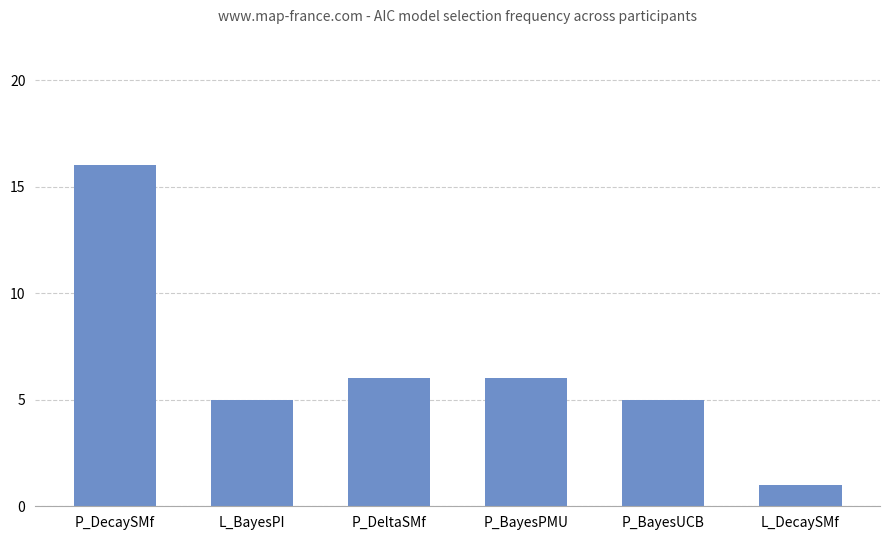

What is the value of the 2nd bar from the left?

5